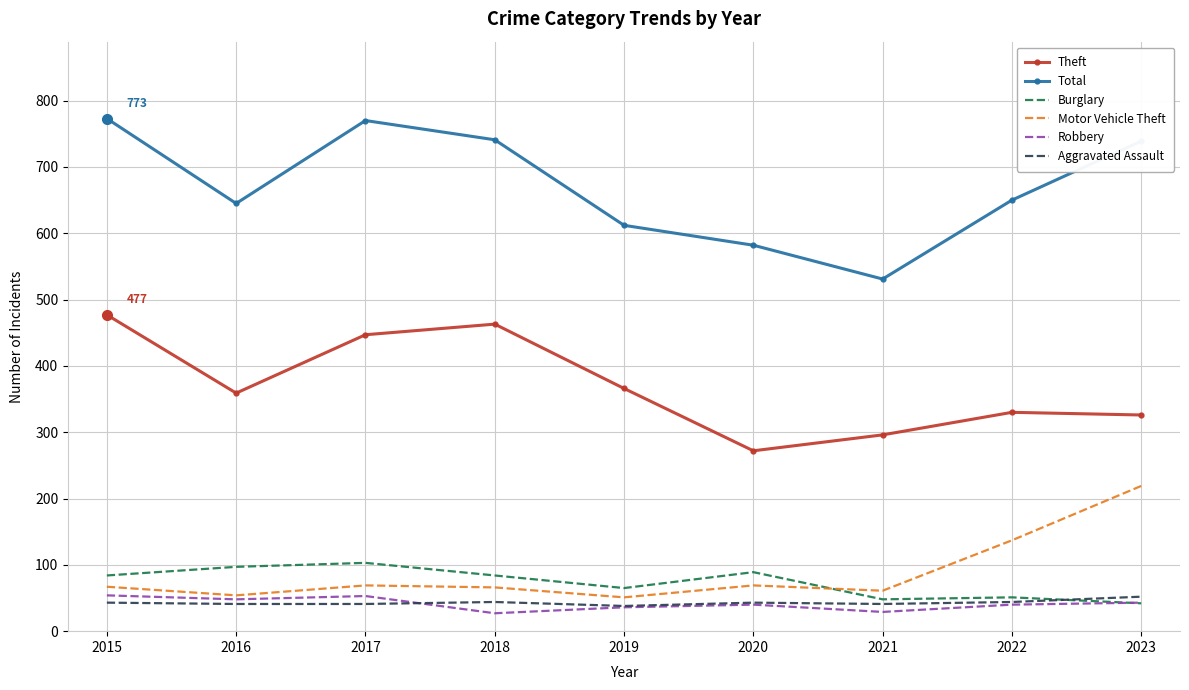

Where do Motor Vehicle Theft and Burglary first cross each other?

2020 and 2021